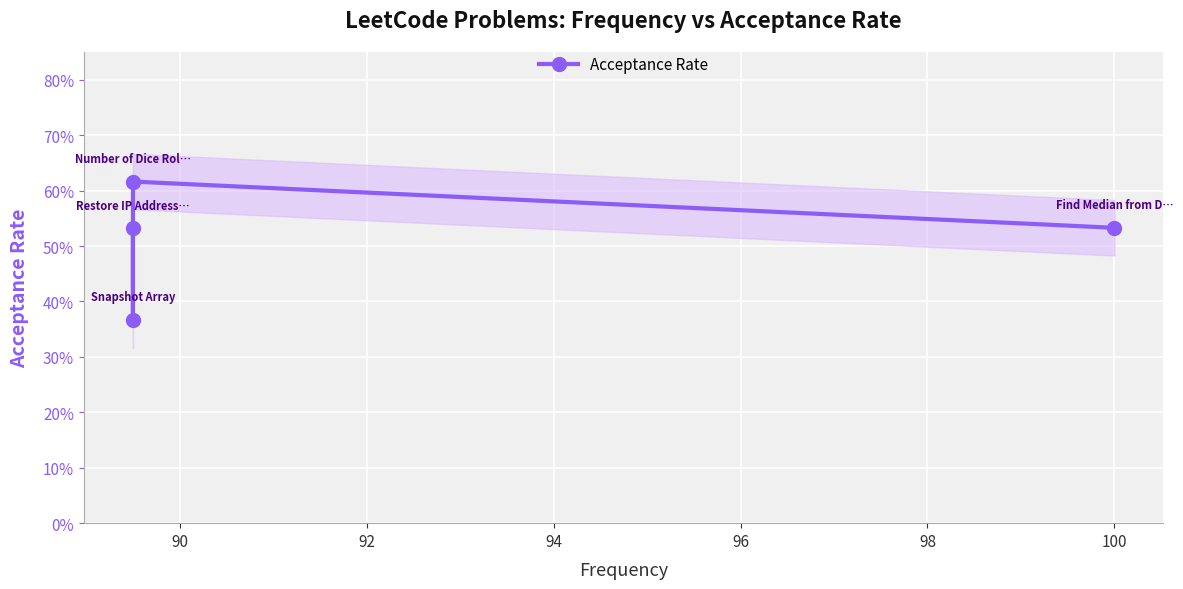

Which category has the lowest value across all series?

90